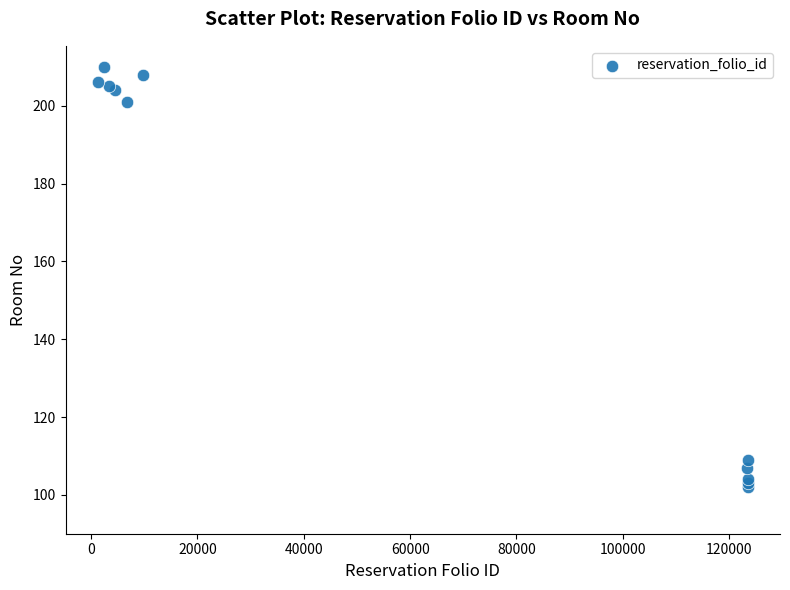

What Y value in the scatter plot is closest to 156?

201